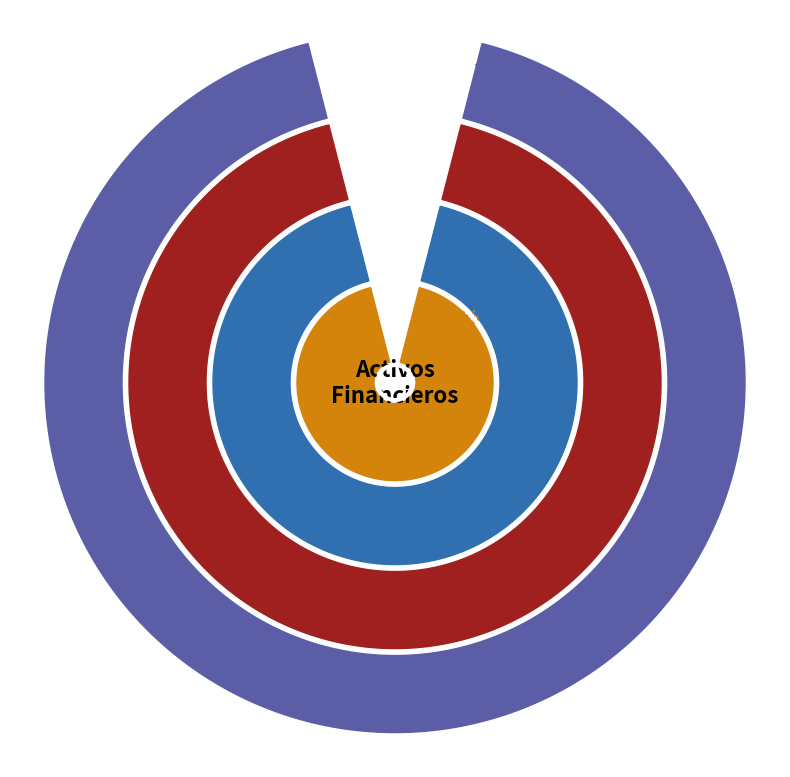

Which slice is the largest?

2020